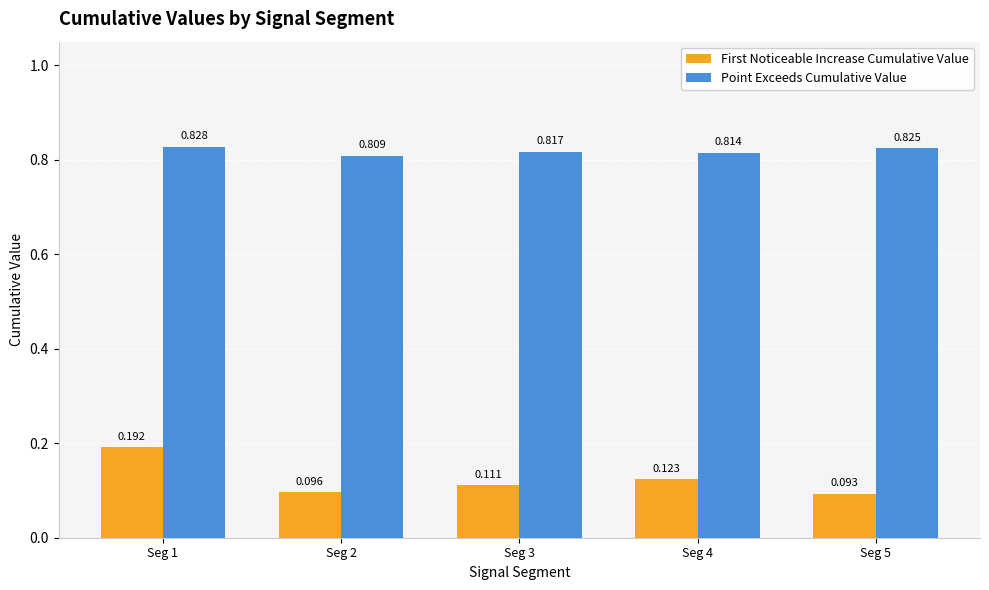

What is the sum of the Point Exceeds Cumulative Value values at Seg 1 and Seg 5?

1.7